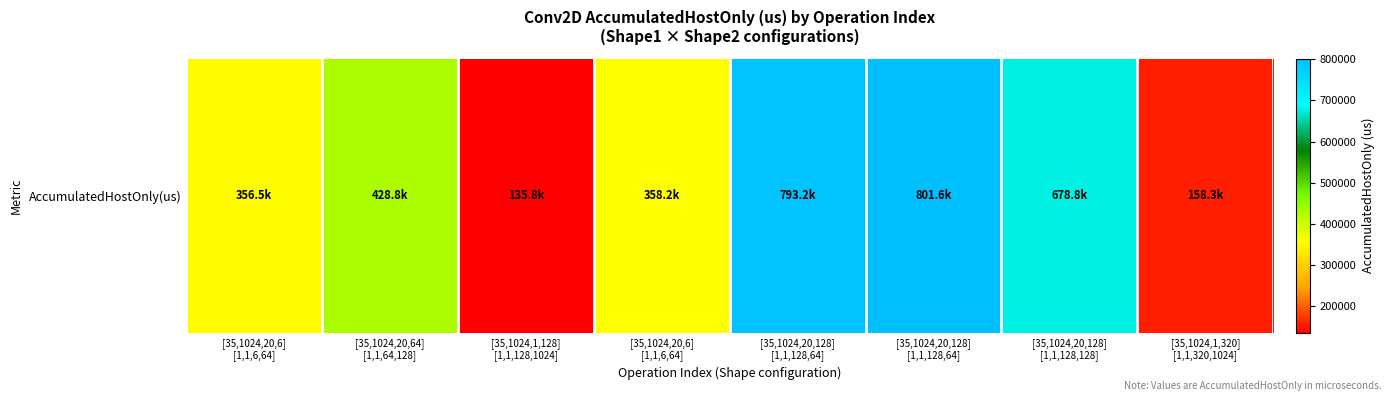

Where is the data nearest to the value 468703?

[35,1024,20,64]
[1,1,64,128]